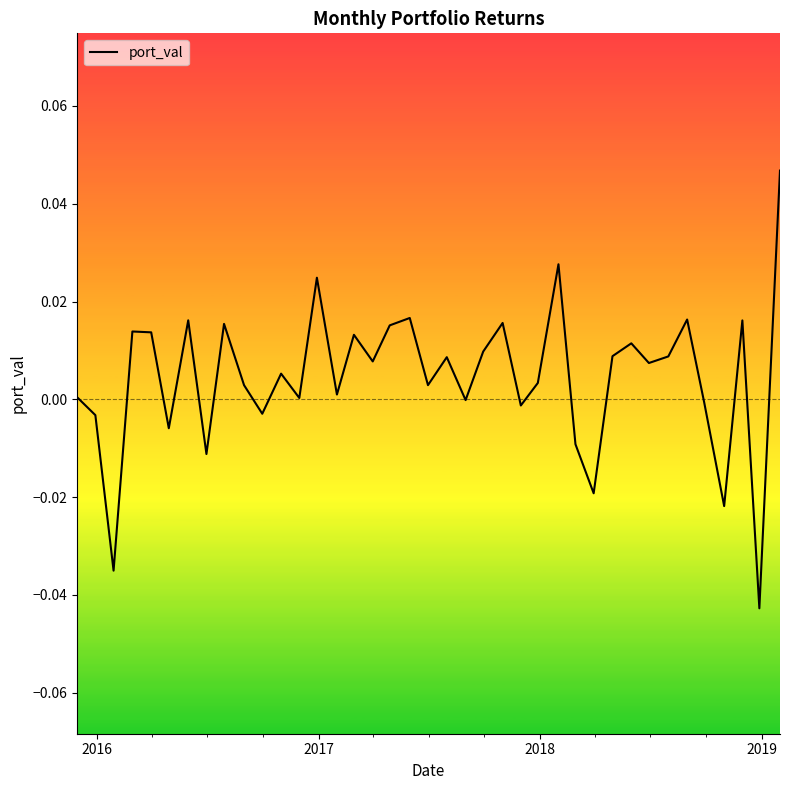

How many lines are shown in the chart?

1